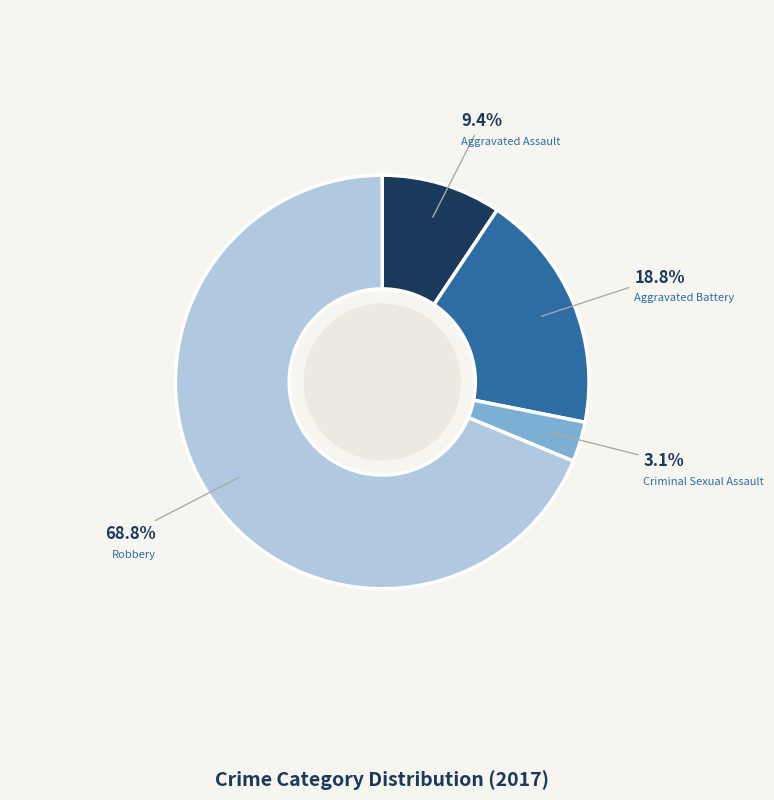

What percentage is the Criminal Sexual Assault slice, to the nearest percent?

3%